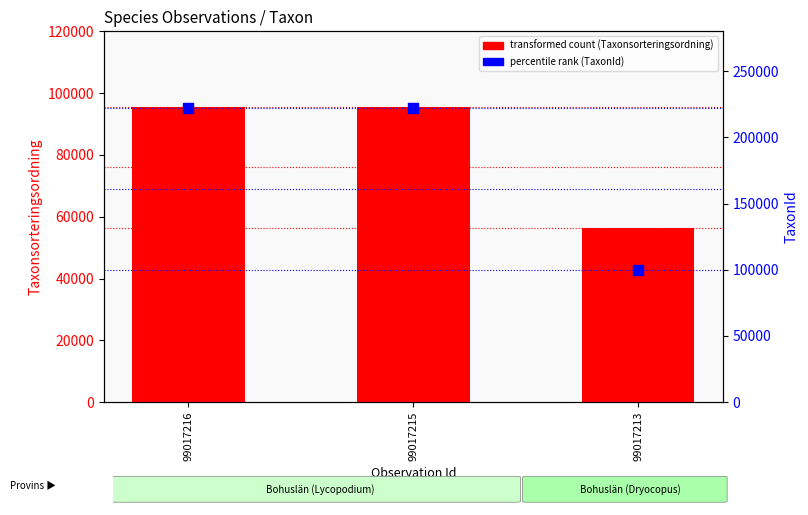

Which series has the largest total across all categories?

TaxonId